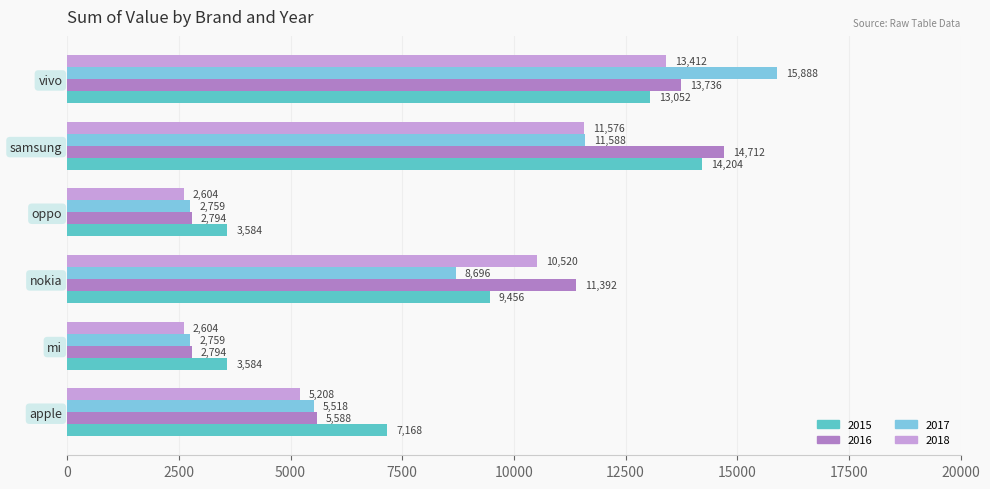

What are all the series names shown in the legend?

2015, 2016, 2017, 2018